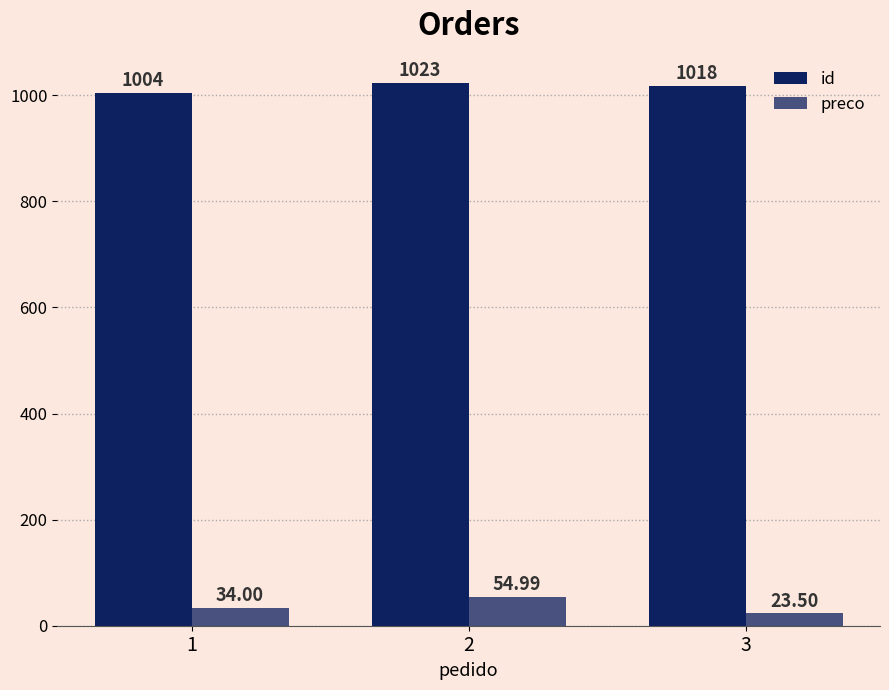

At how many categories does at least one series exceed 483?

3